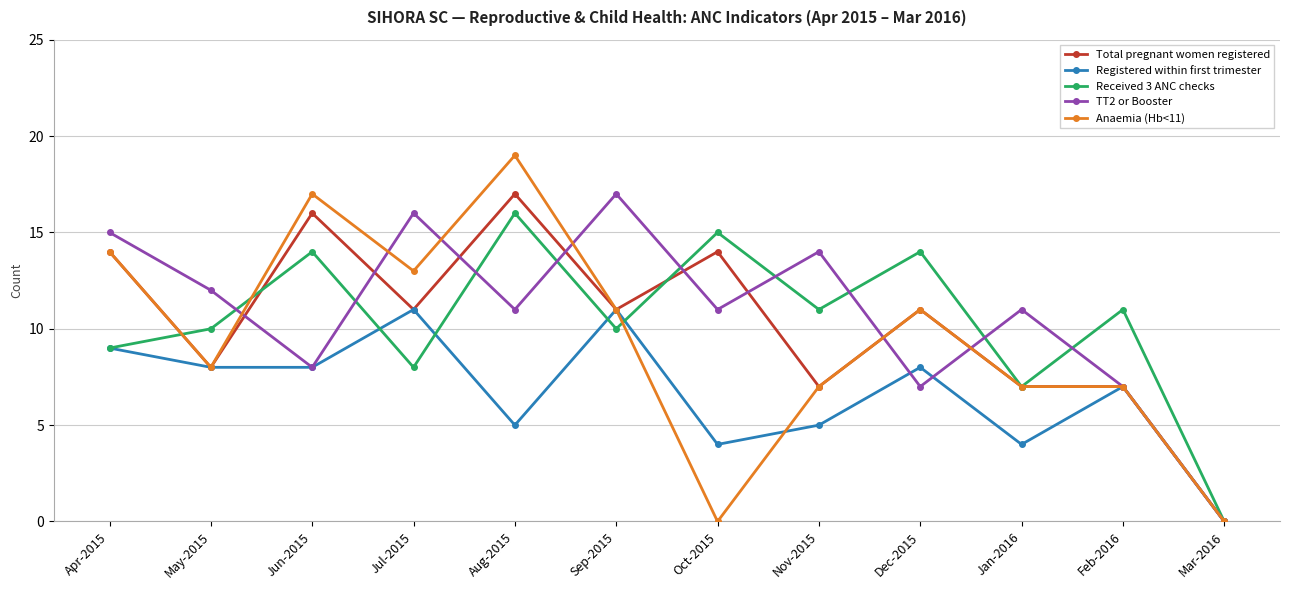

What is the highest value of the Registered within first trimester series?

11